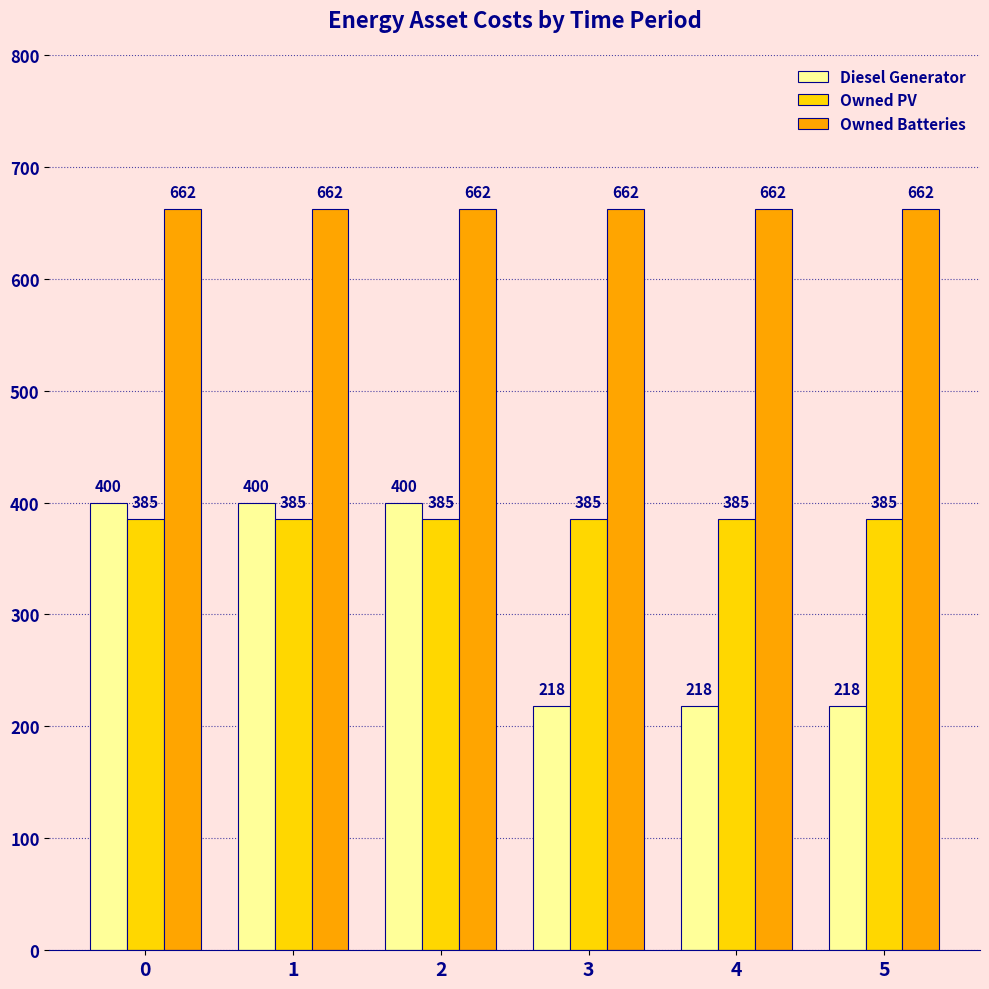

Rank the series by their average value, from highest to lowest.

Owned Batteries, Owned PV, Diesel Generator